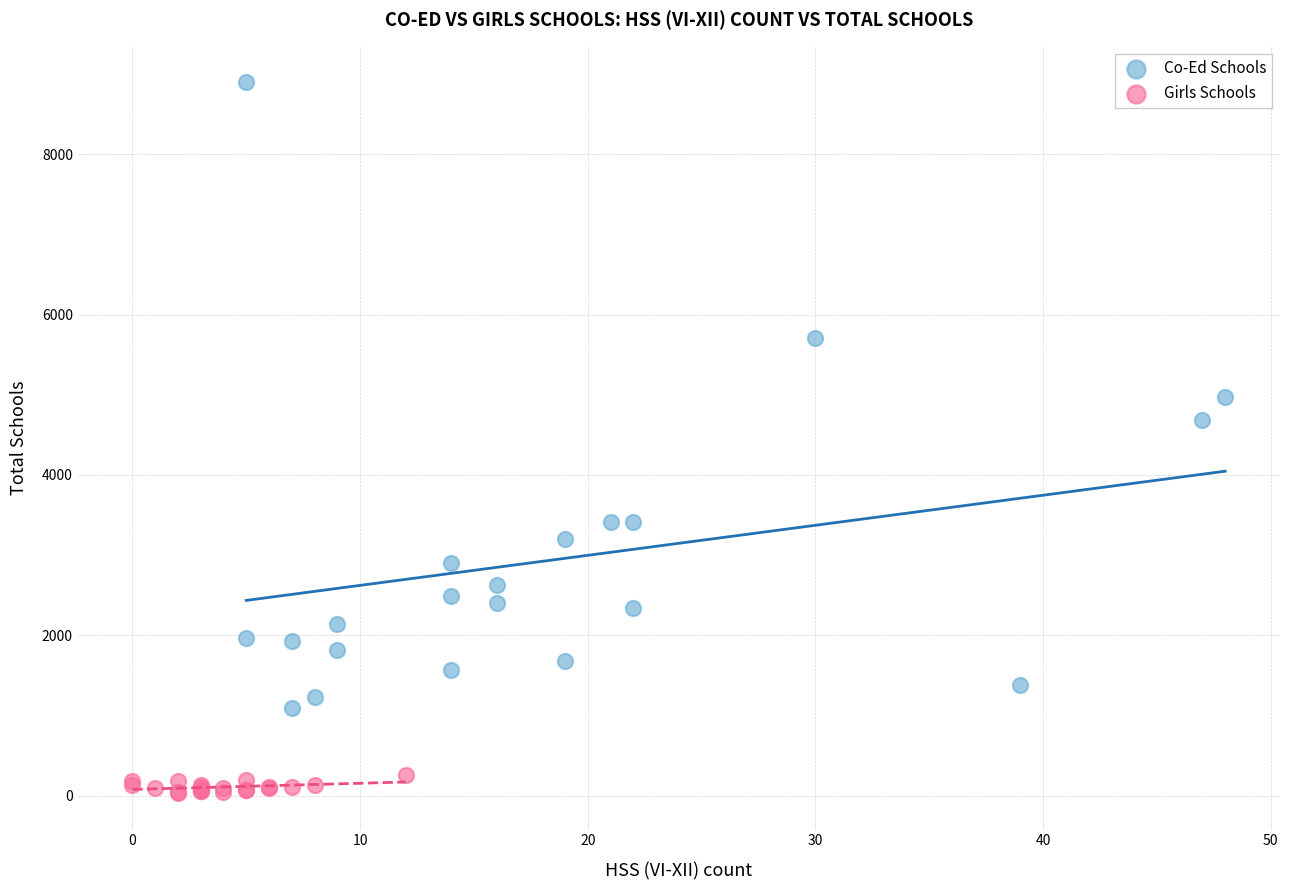

What are all the series names shown in the legend?

Co-Ed Schools, Girls Schools